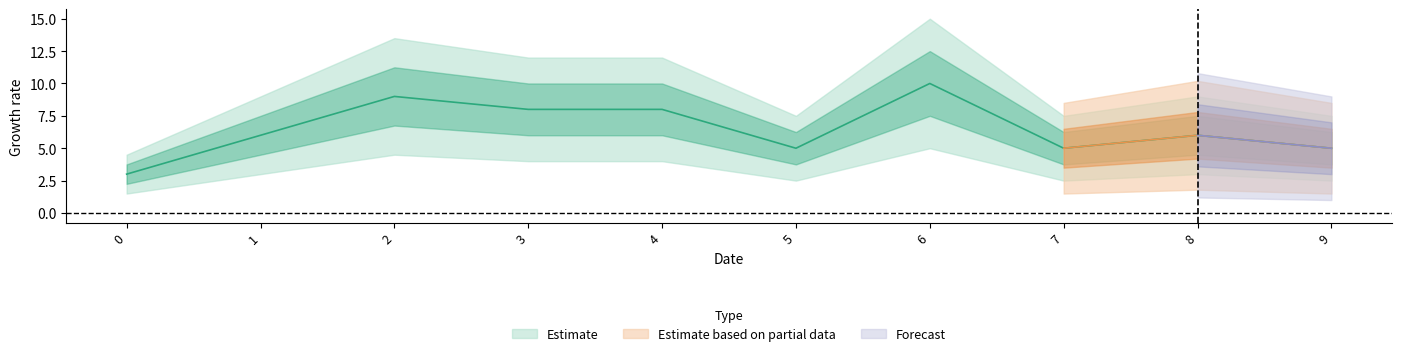

How many lines are shown in the chart?

3